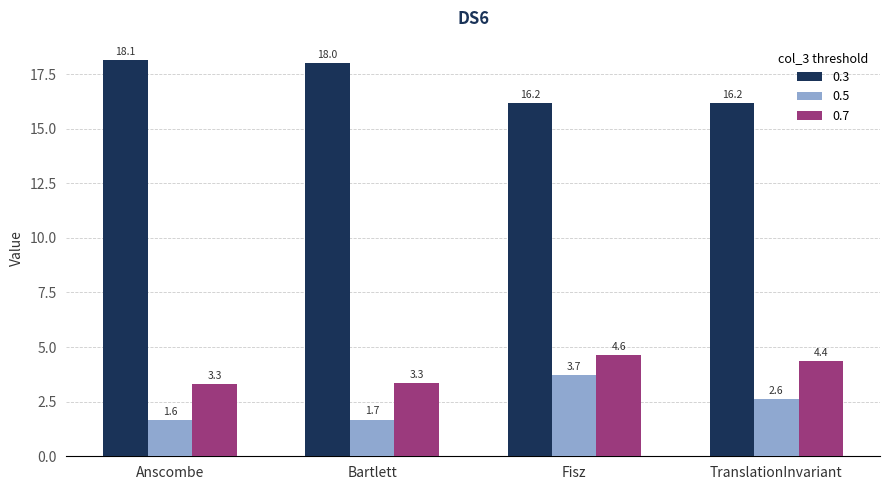

What is the sum of the 0.5 values at Bartlett and Fisz?

5.4